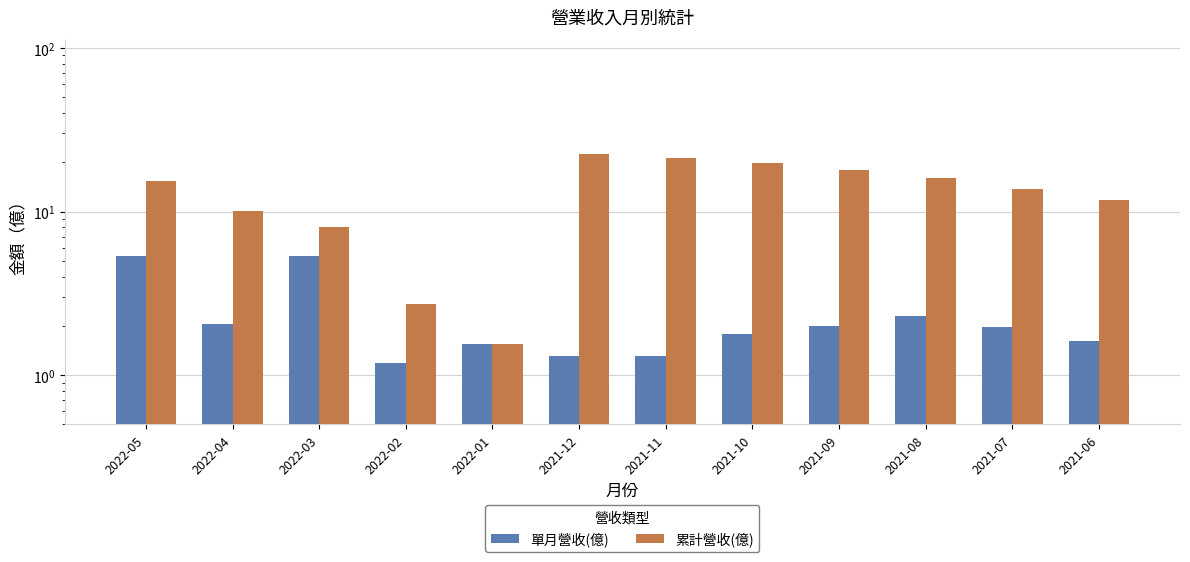

Which category has the lowest value in the 單月營收(億) series?

2022-02